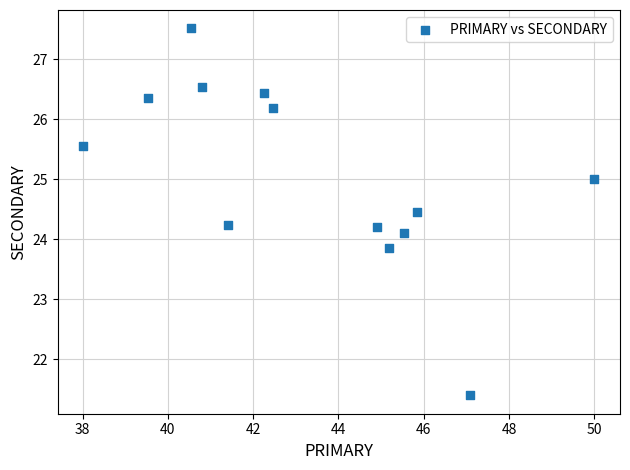

What is the range of X values (max minus min)?

12.0